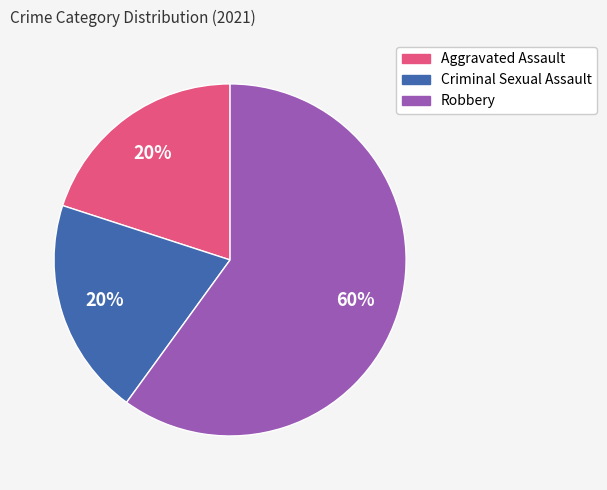

What is the ratio of the value at Aggravated Assault to the value at Criminal Sexual Assault?

1.0